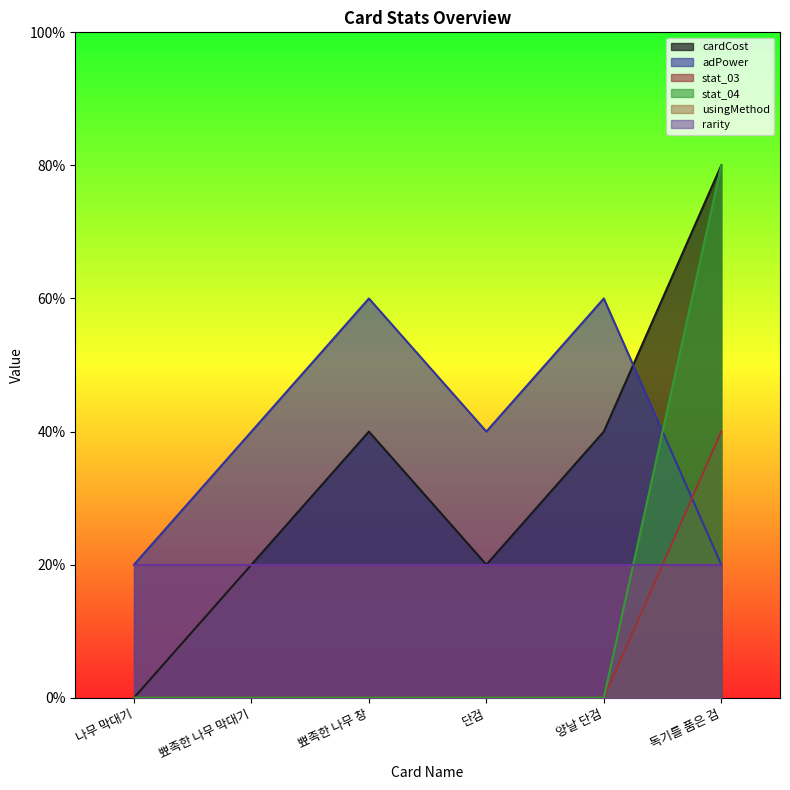

Is it true that stat_04 equals 0 at 단검?

True